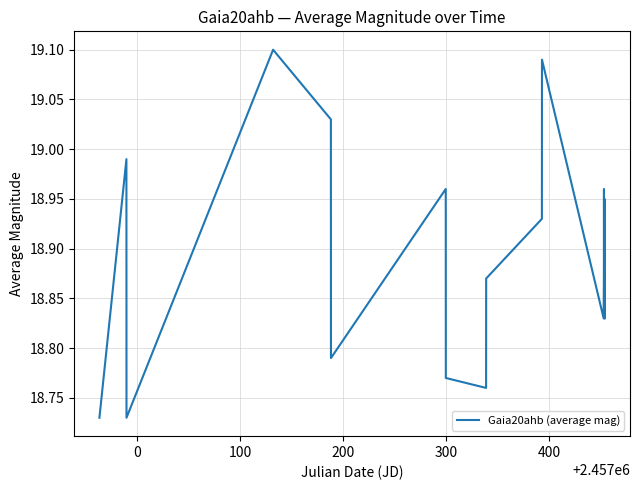

What is the difference between the second highest and second lowest values?

0.4